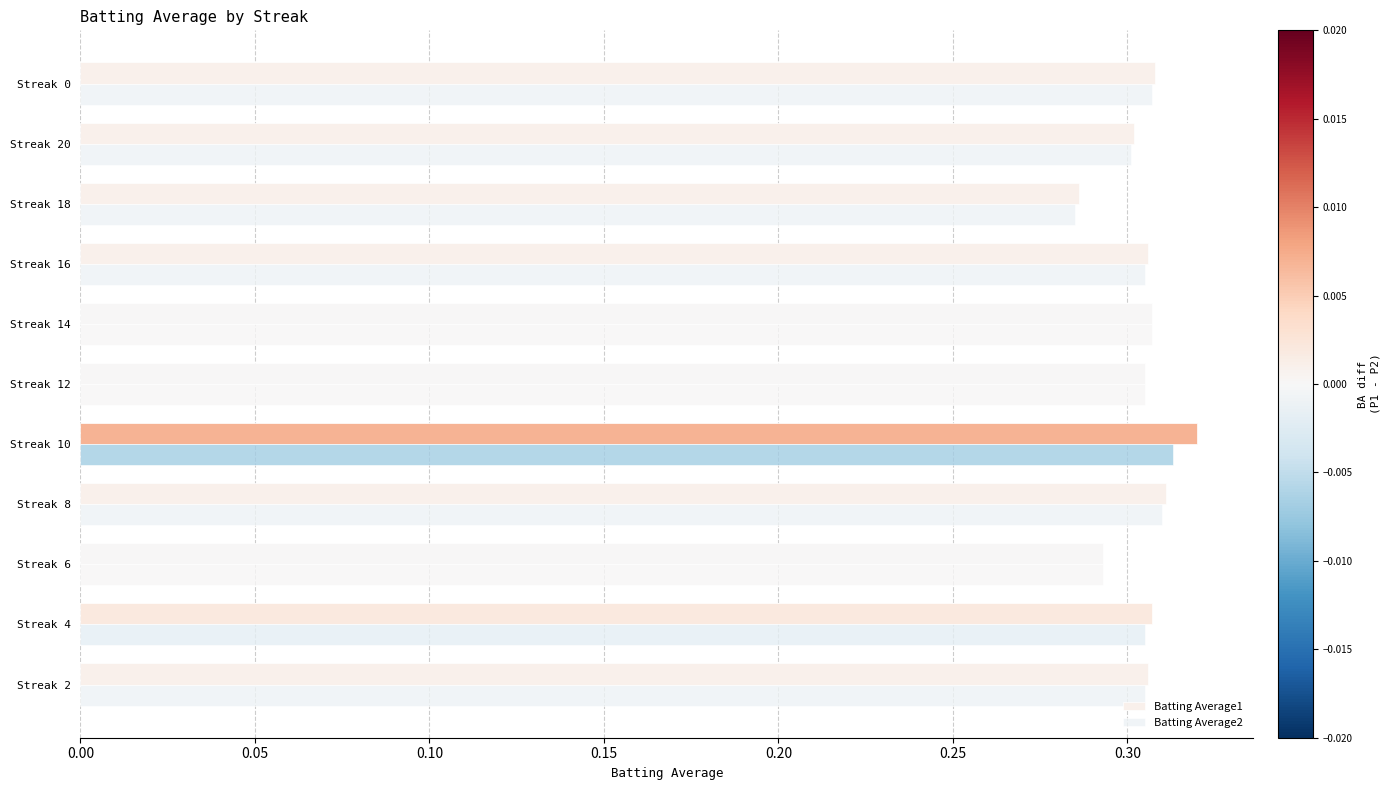

What is the average value of the Batting Average1 series?

0.3